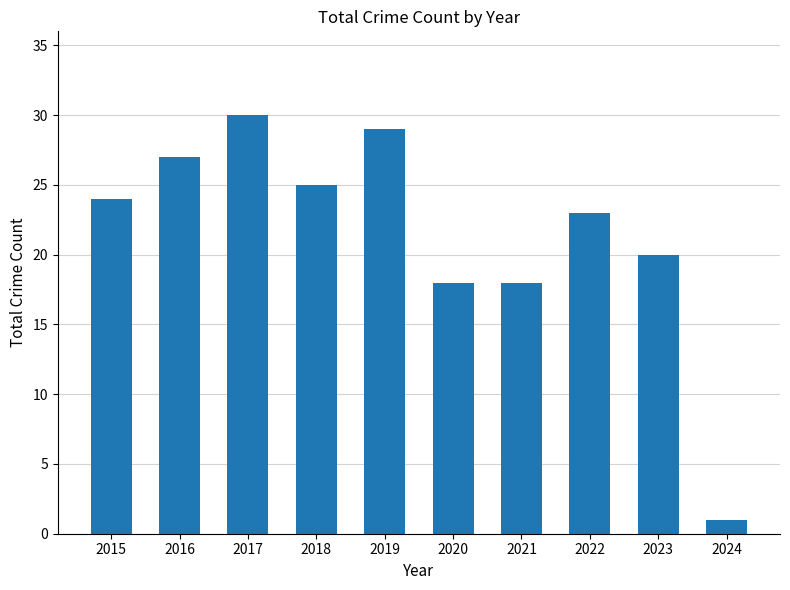

How many series are shown in this chart?

1